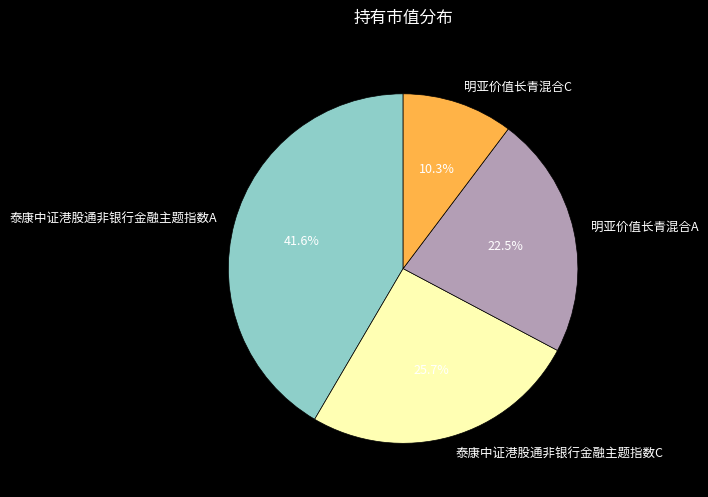

True or false: 明亚价值长青混合C accounts for 19% of the total.

False